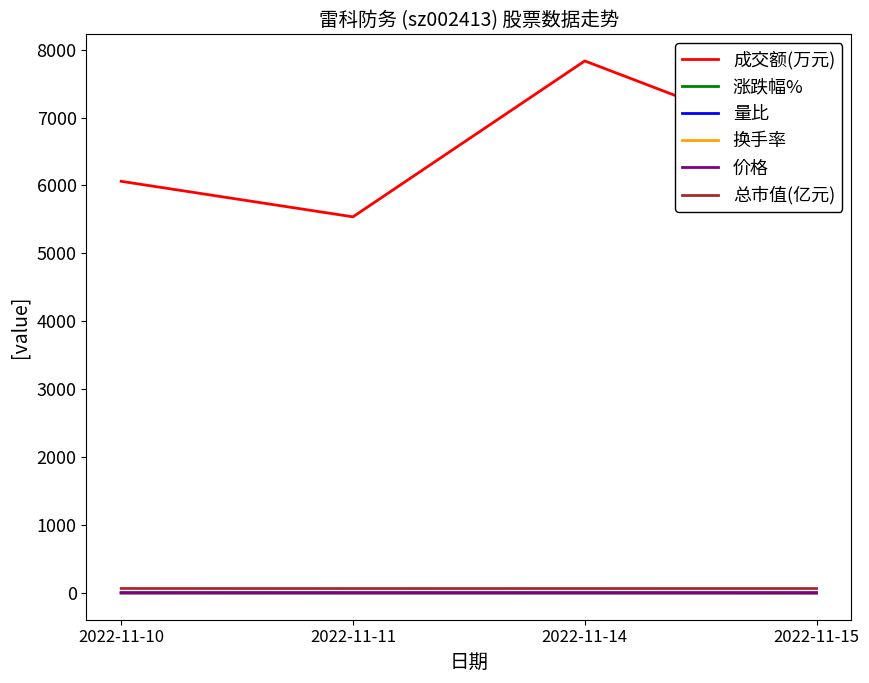

What is the approximate value of 总市值(亿元) at 2022-11-14?

66.3